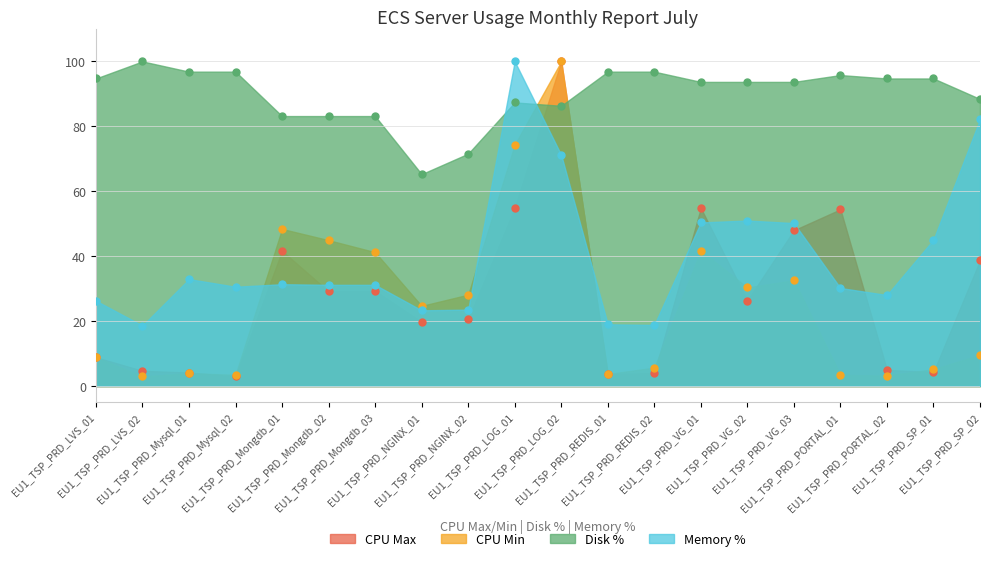

Which series has the largest range (max minus min)?

CPU Max